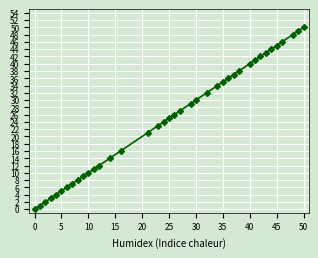

What is the sum of all values?

973